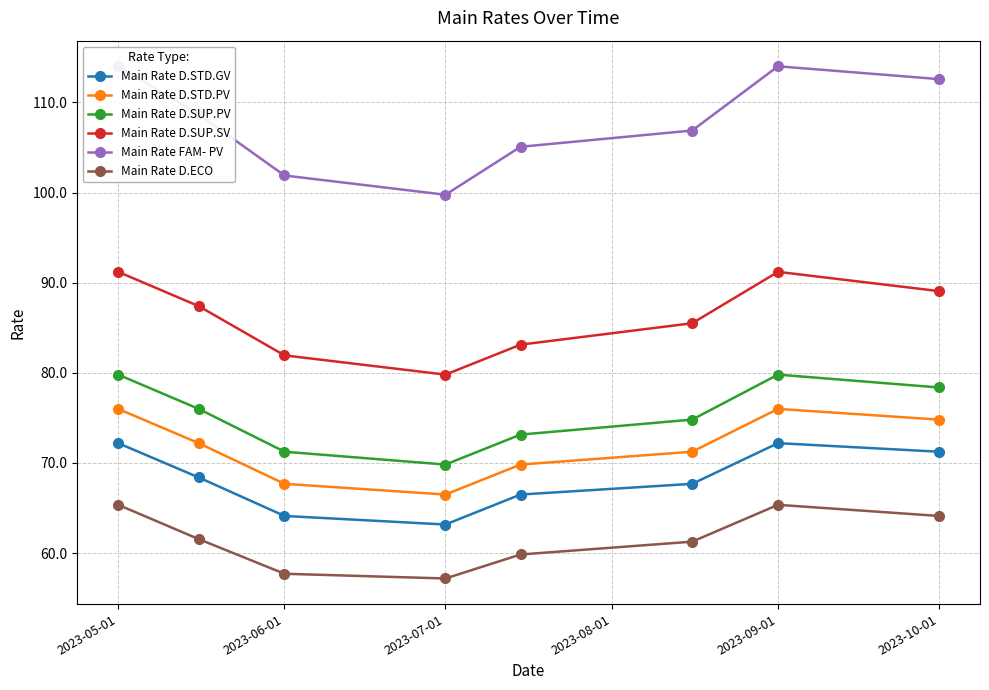

In Main Rate D.STD.GV, how many points are higher than both neighbors (excluding endpoints)?

1